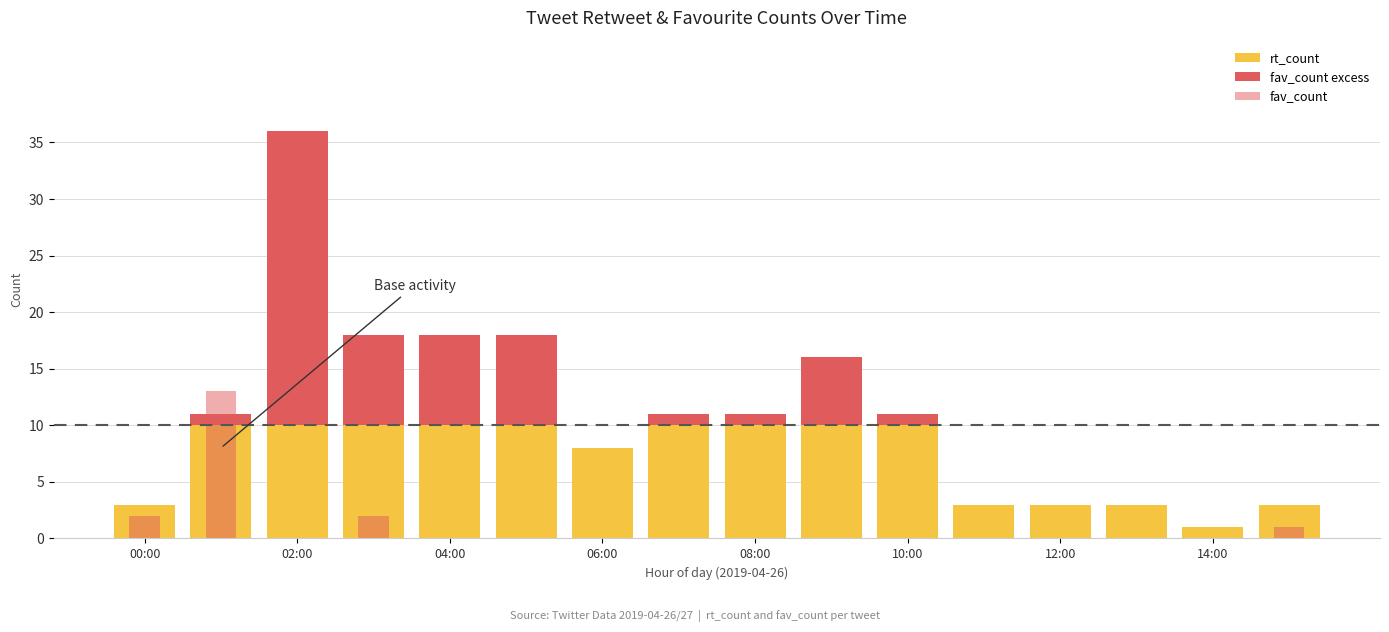

Which series has the largest range (max minus min)?

fav_count excess